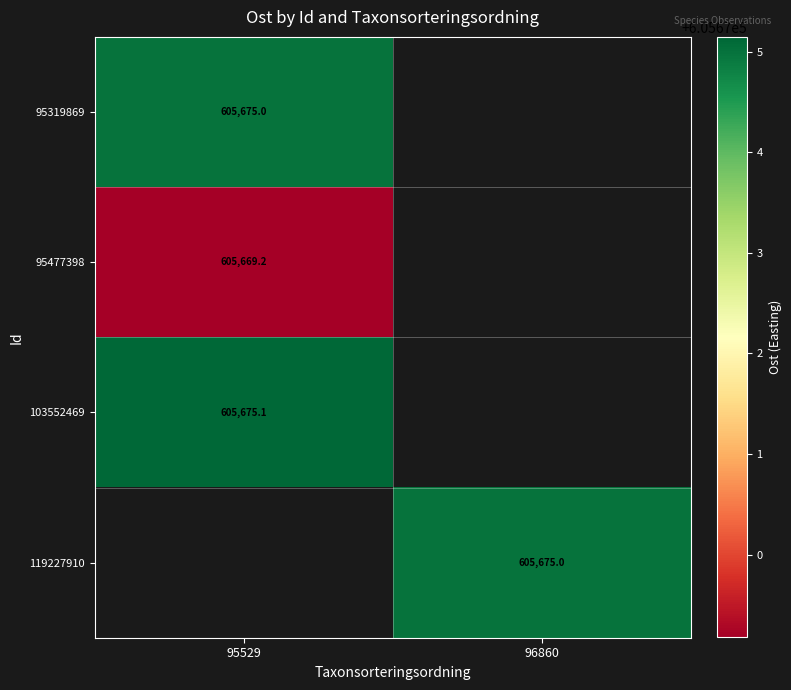

Count the number of data series in this chart.

4